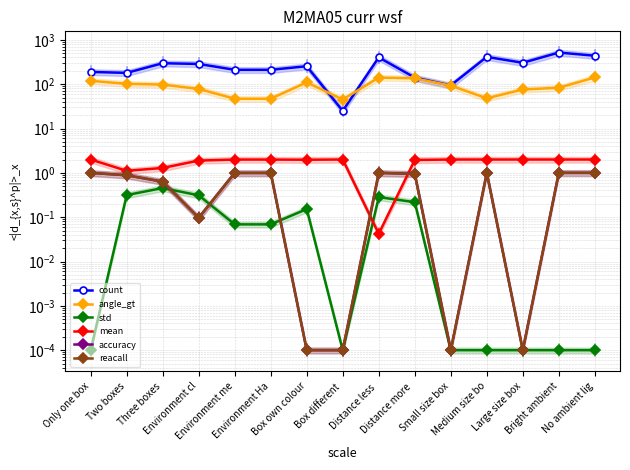

How many distinct data groups are displayed?

6